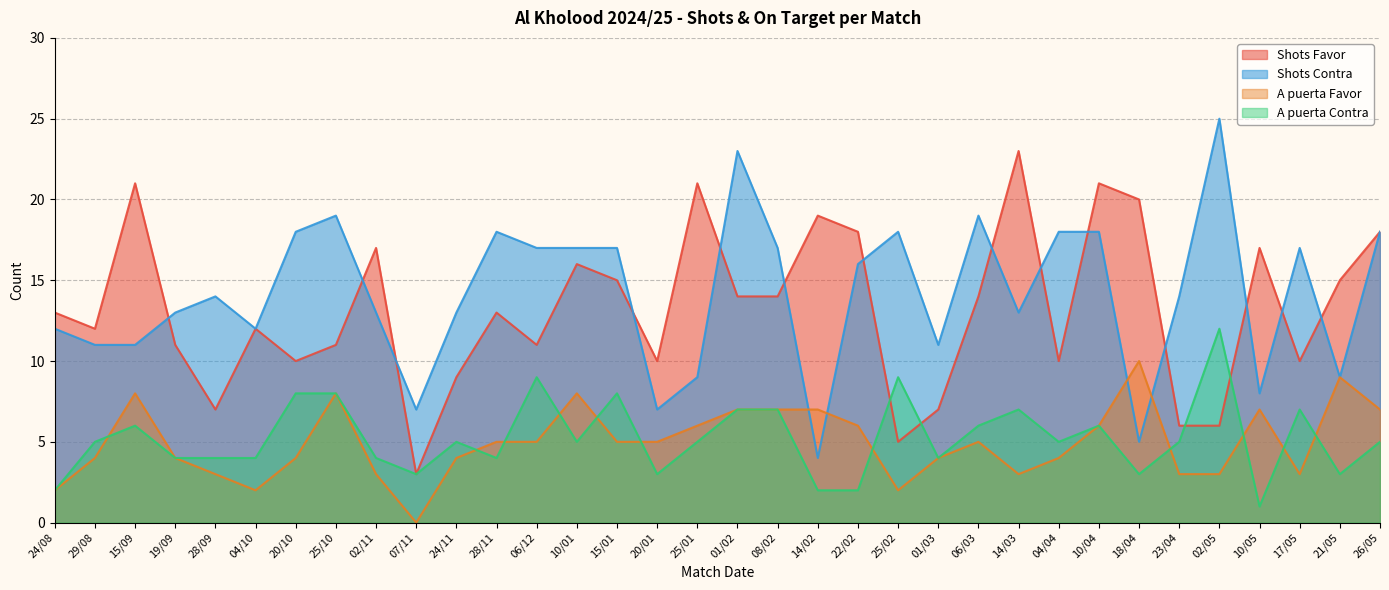

What is the difference between the second highest and second lowest values in the Shots Favor series?

16